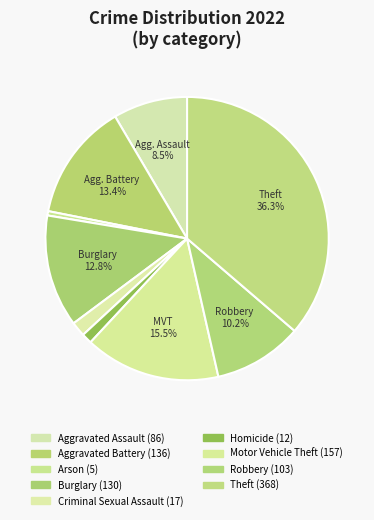

How many segments does this pie chart have?

9